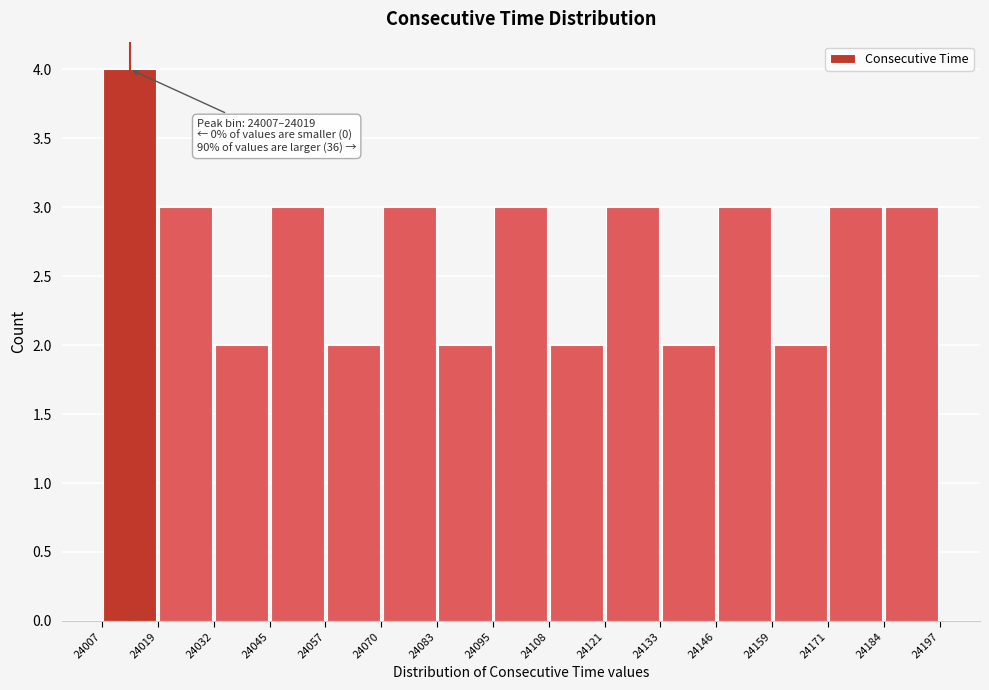

Over which range of the x-axis is the bar tallest?

24007 to 24019